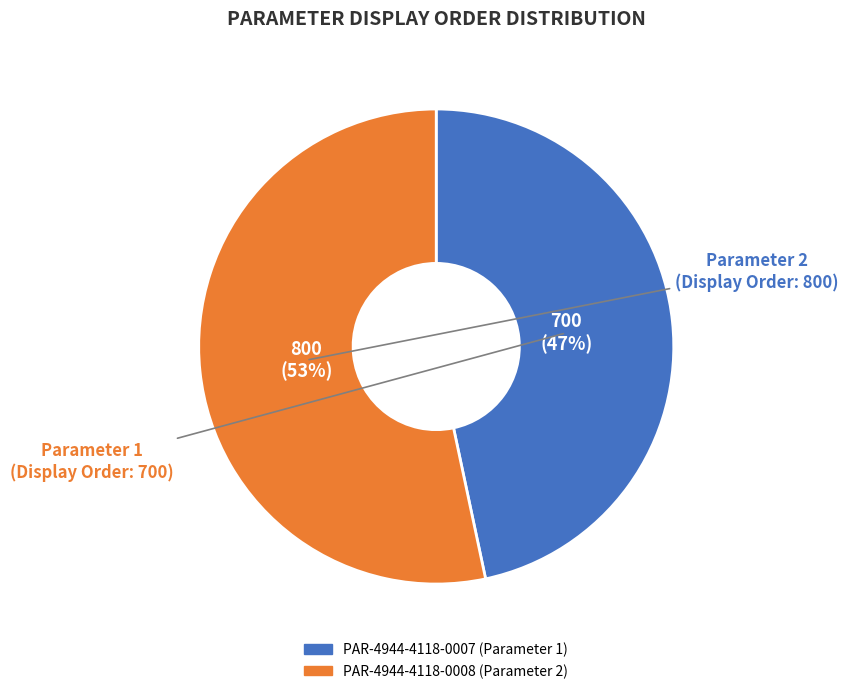

The PAR-4944-4118-0008 slice represents 47% of the pie. True or false?

False